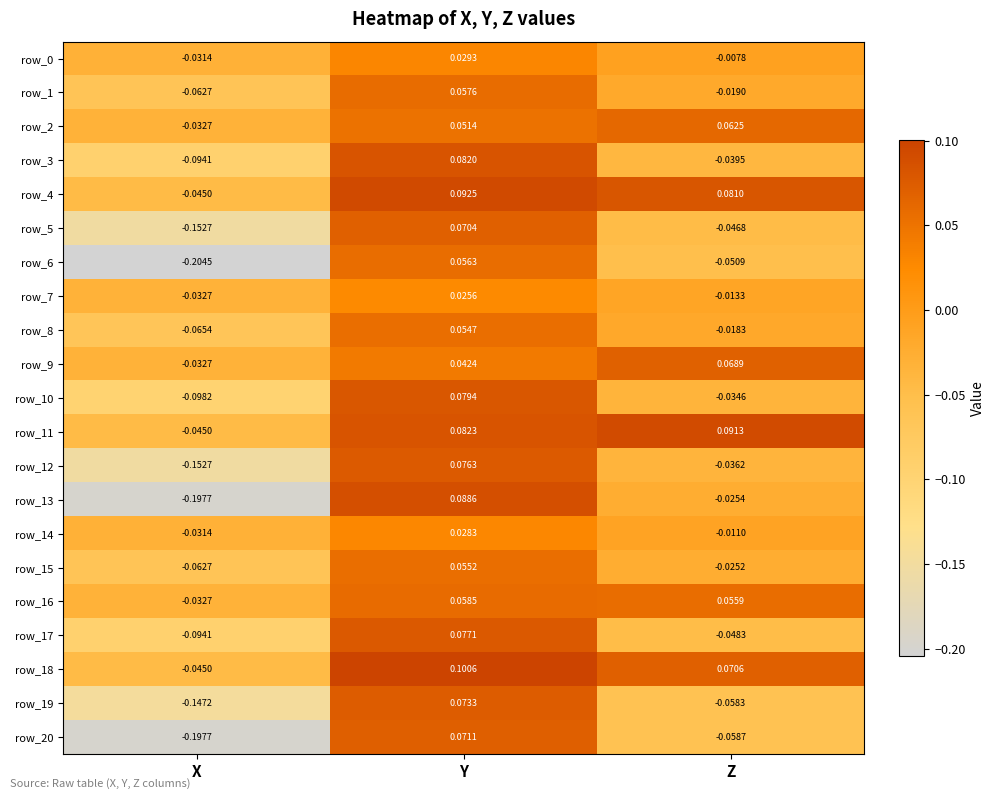

Which category has the highest value in the row_13 series?

Y